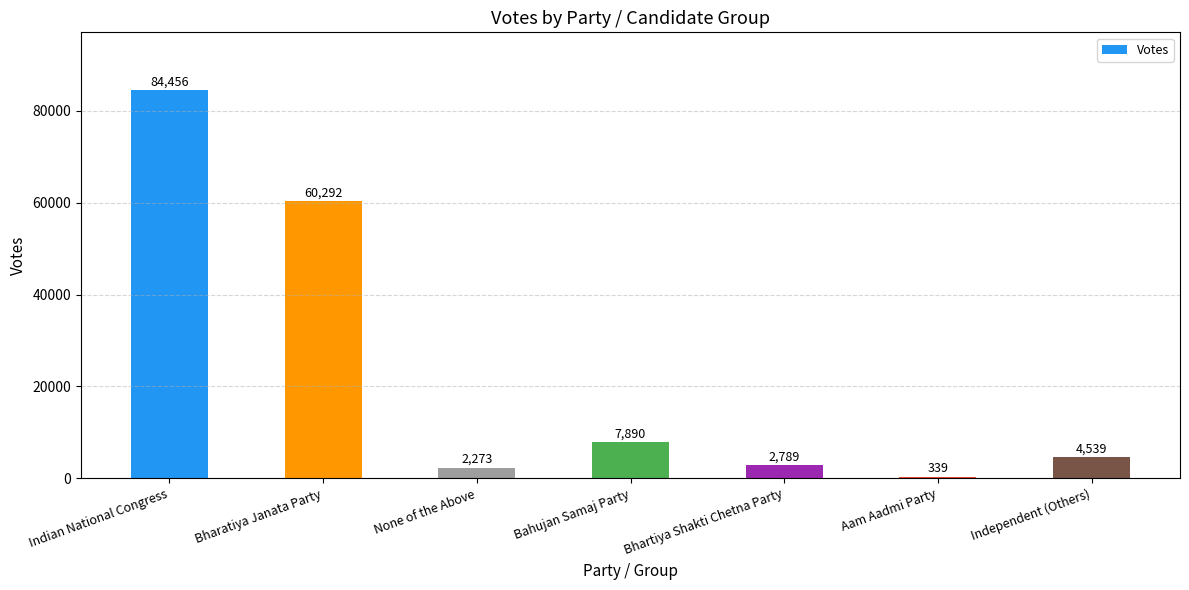

Where is the data nearest to the value 42397?

Bharatiya Janata Party